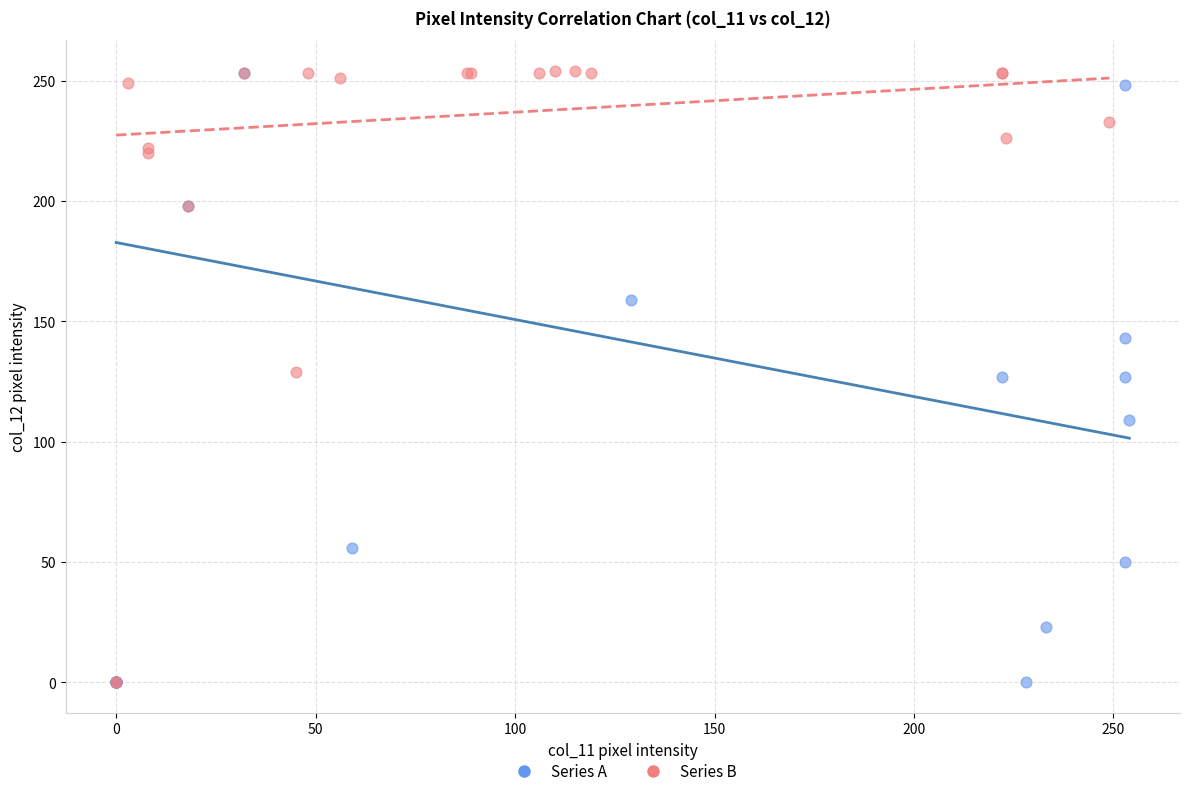

What are all the series names shown in the legend?

Series A, Series B